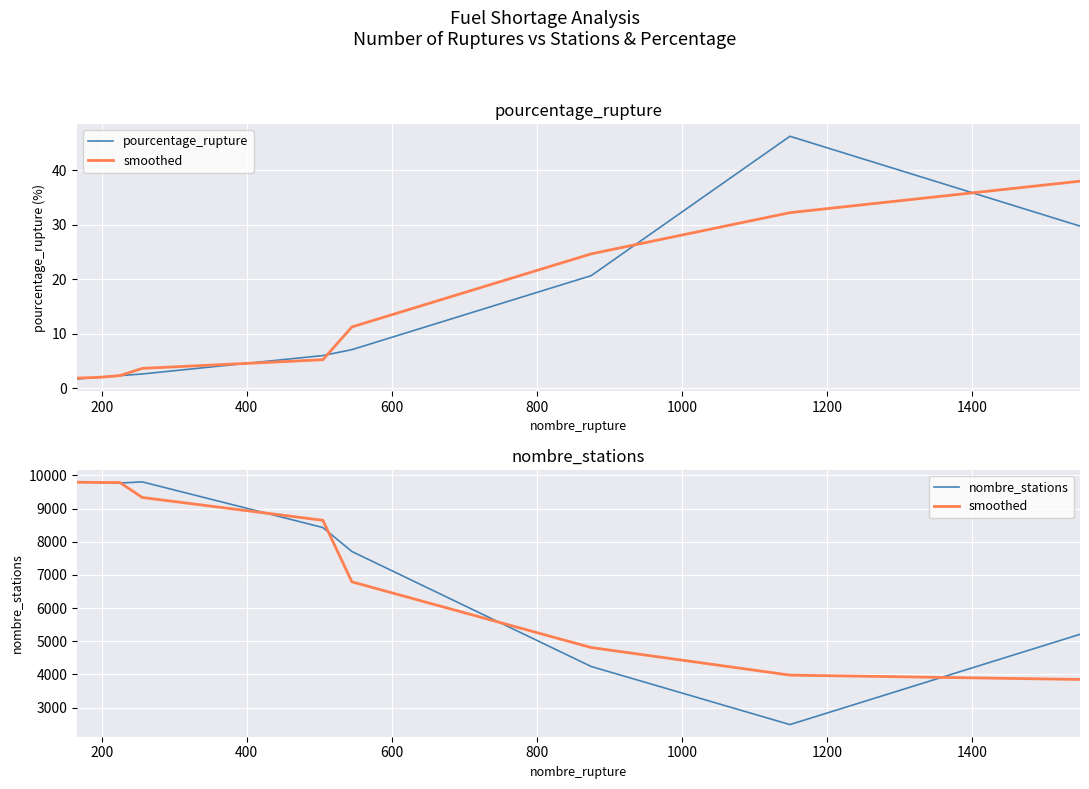

What is the difference between the maximum and minimum values in the nombre_stations series?

7318.0